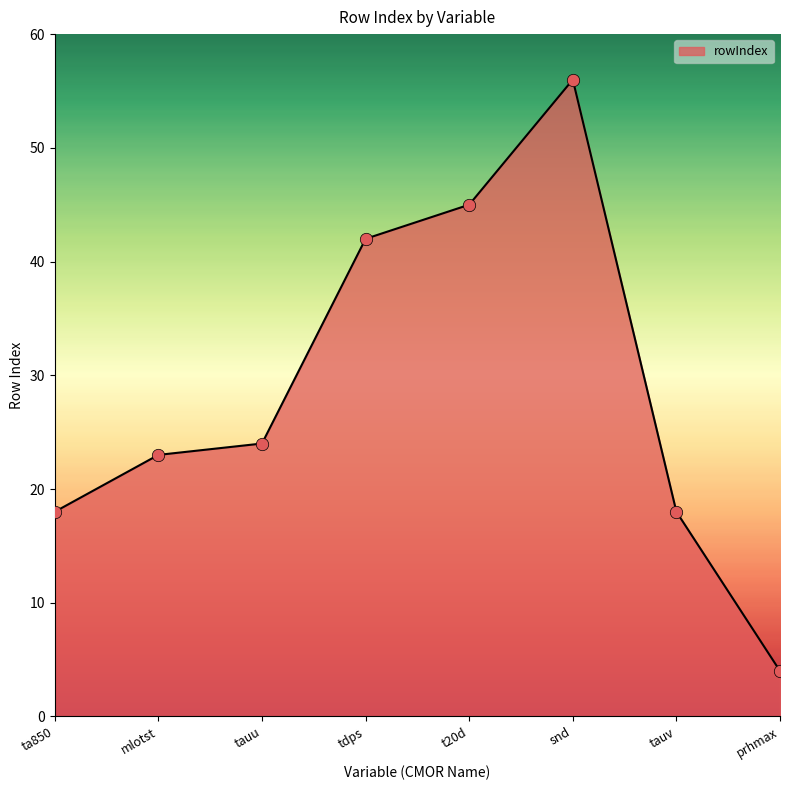

What is the ratio of the value at ta850 to the value at tauv?

1.0